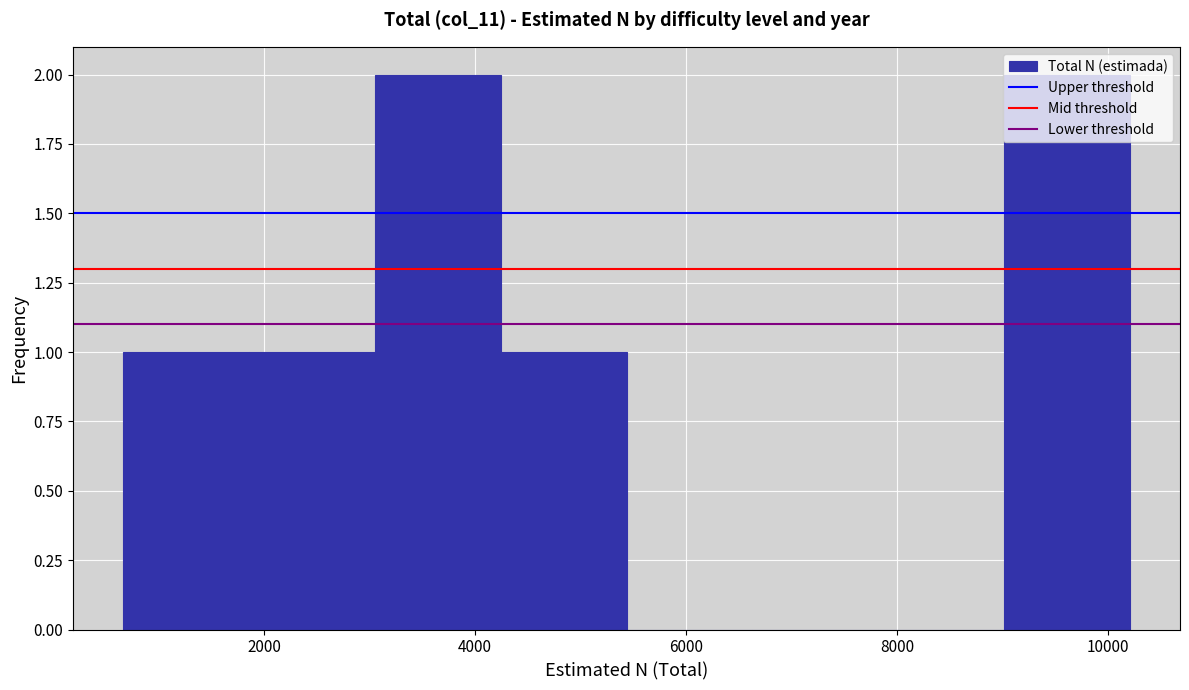

How tall is the bar that spans 3000 to 4200 on the x-axis? Neither the bar edges nor the heights are printed on the chart, so give them approximately, as read against the axes.

2